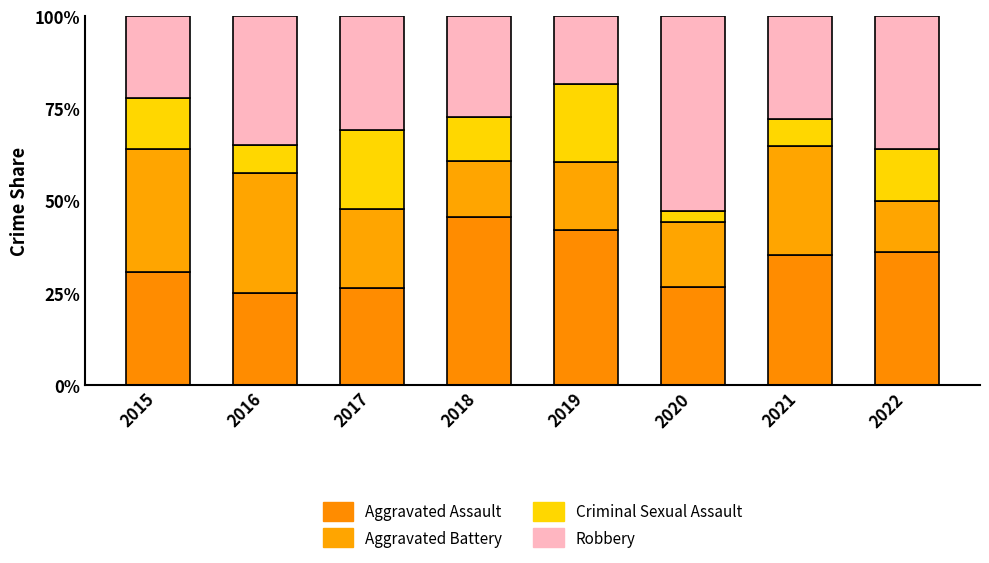

At which label is Criminal Sexual Assault closest to 12?

2018